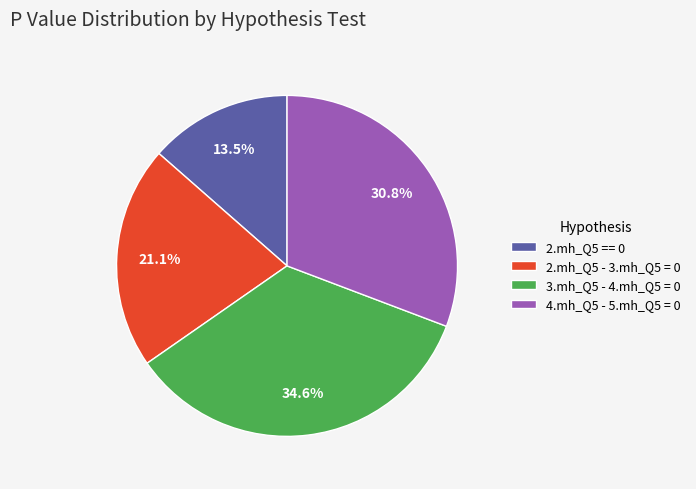

What percentage is the 3.mh_Q5 - 4.mh_Q5 = 0 slice, to the nearest percent?

35%